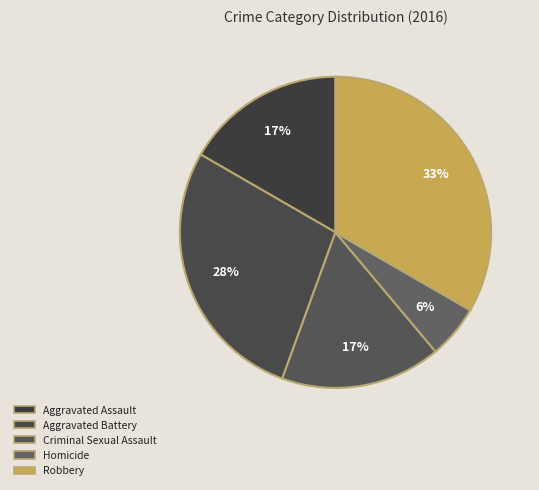

True or false: Robbery accounts for 33% of the total.

True